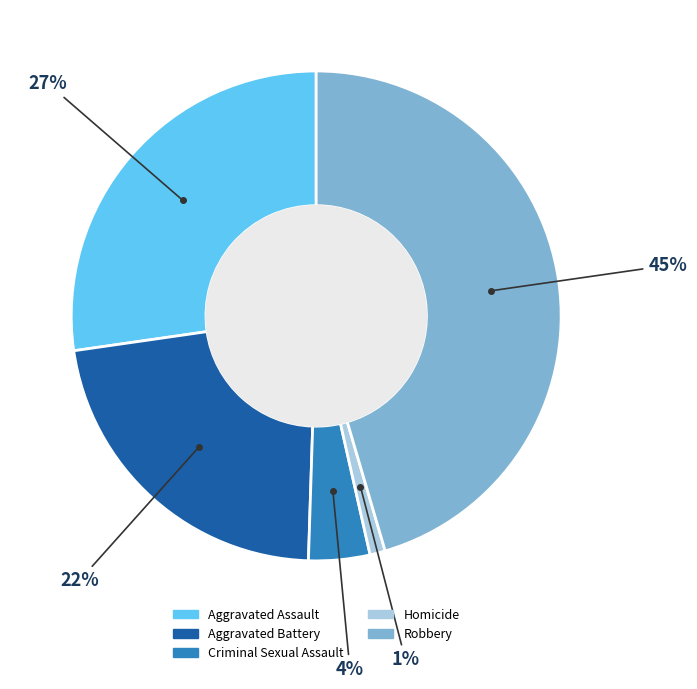

What is the ratio of the value at Aggravated Assault to the value at Homicide?

27.0